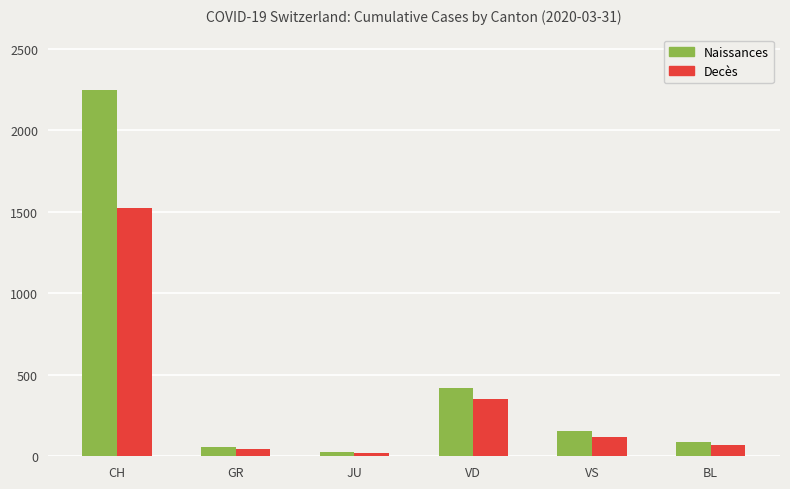

Where does the Naissances series first go above 153?

CH